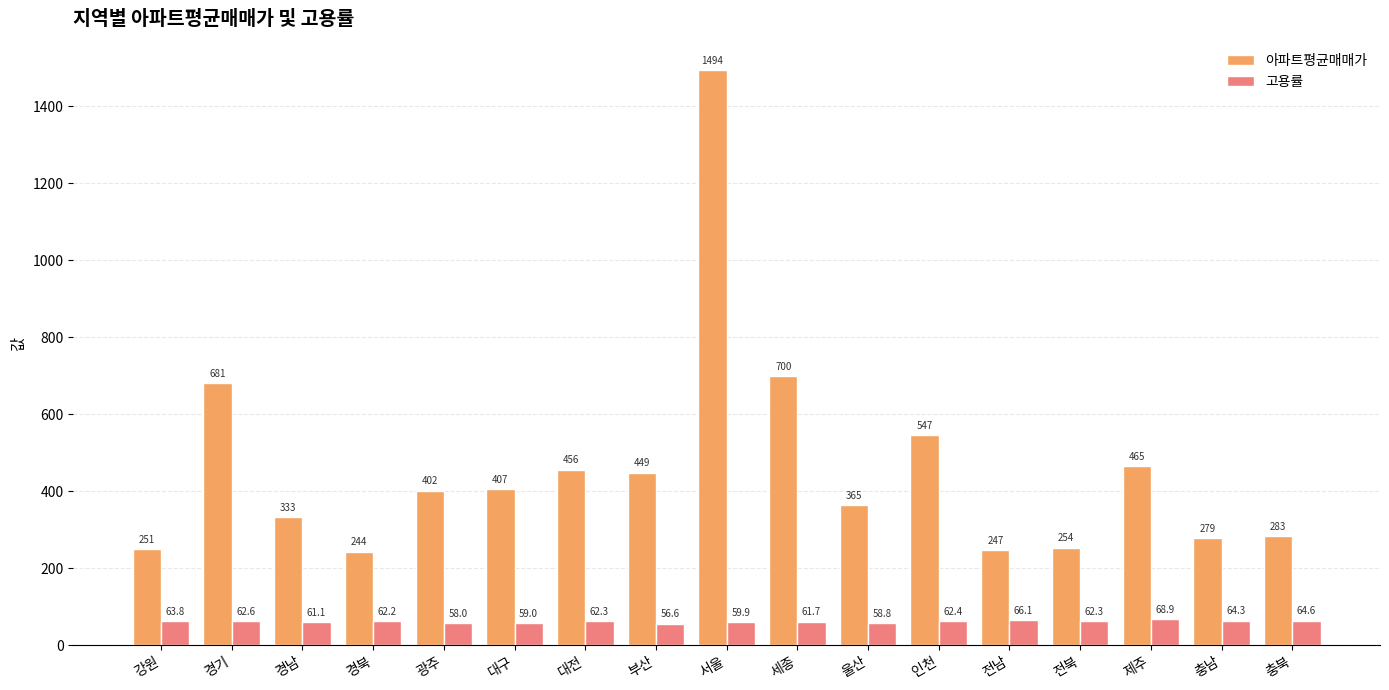

What is the total value across all series at 서울?

1553.4